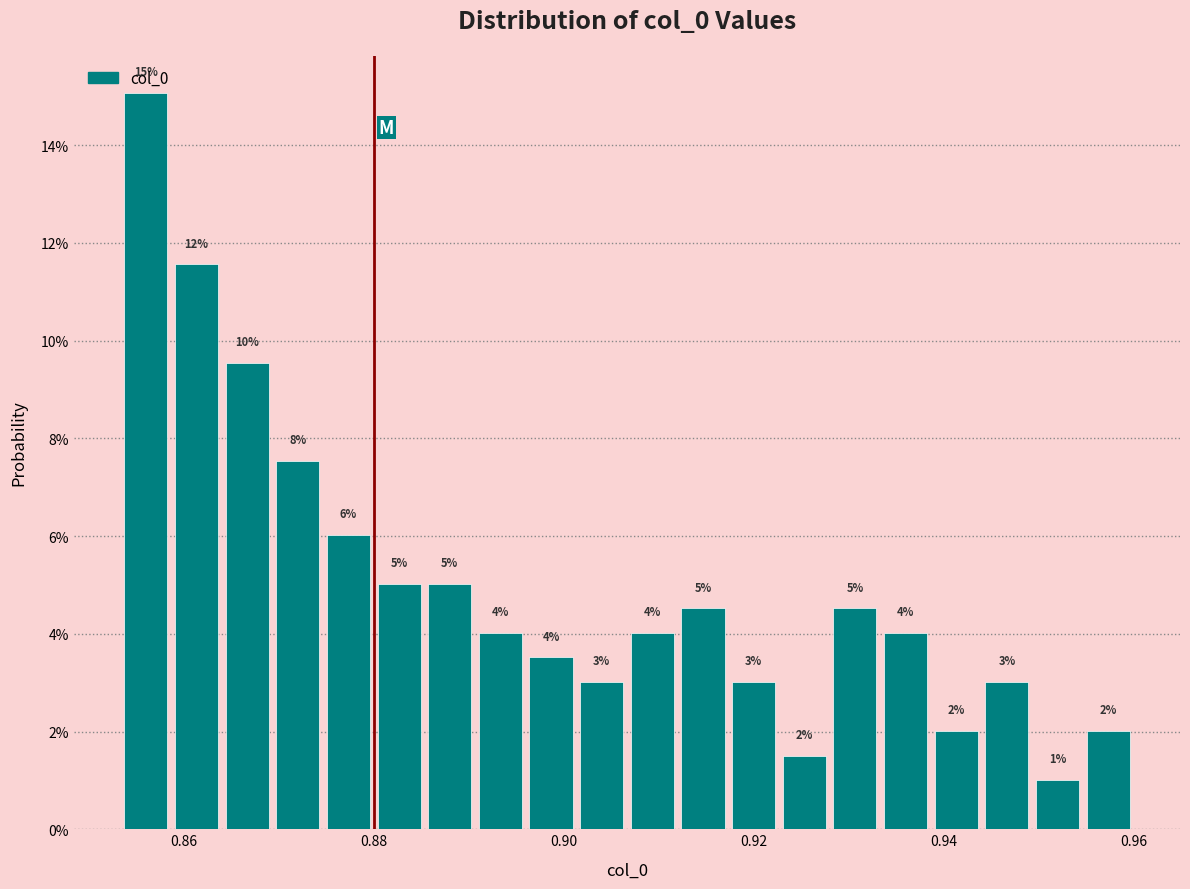

Around what value on the x-axis is the tallest bar? Give the approximate position of its centre, as read against the axis.

0.856